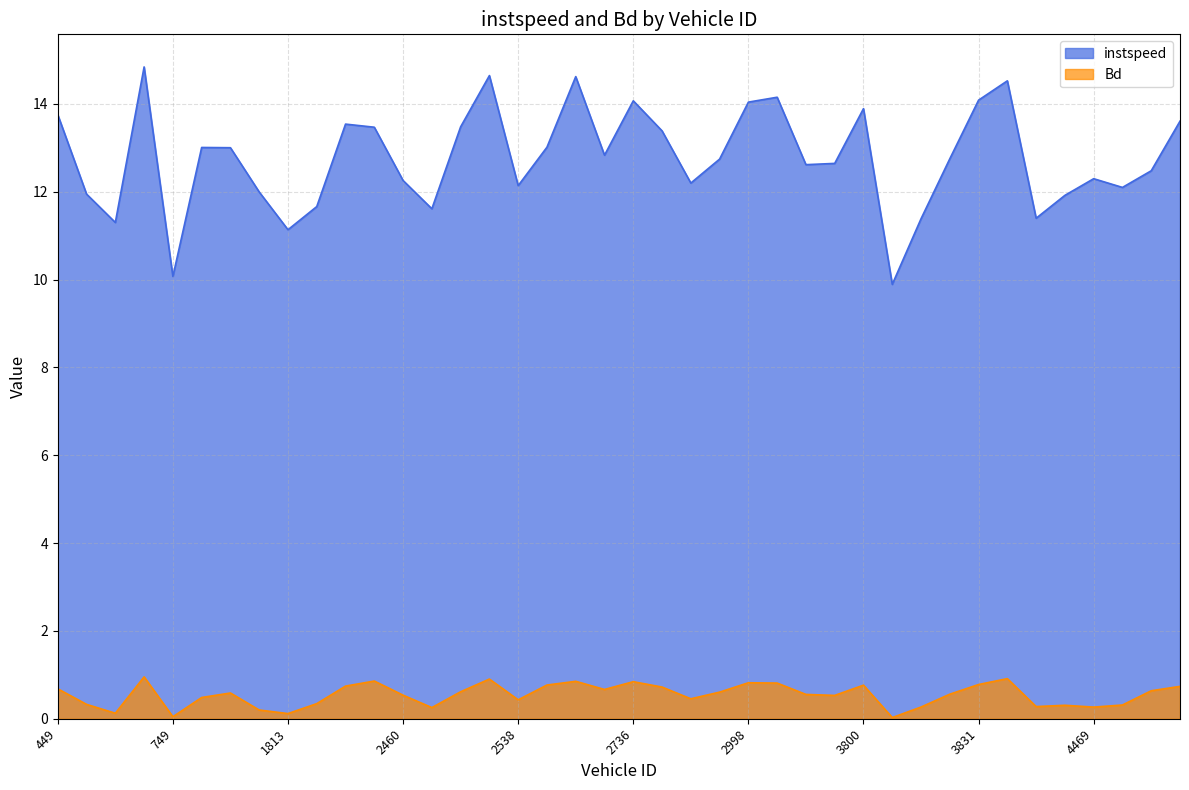

How many lines are shown in the chart?

2